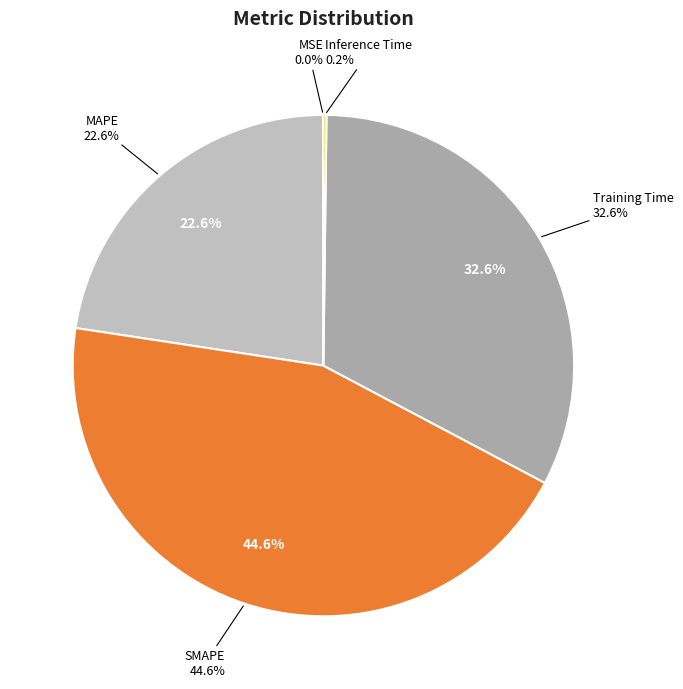

To the nearest percent, what portion does MAPE represent?

23%